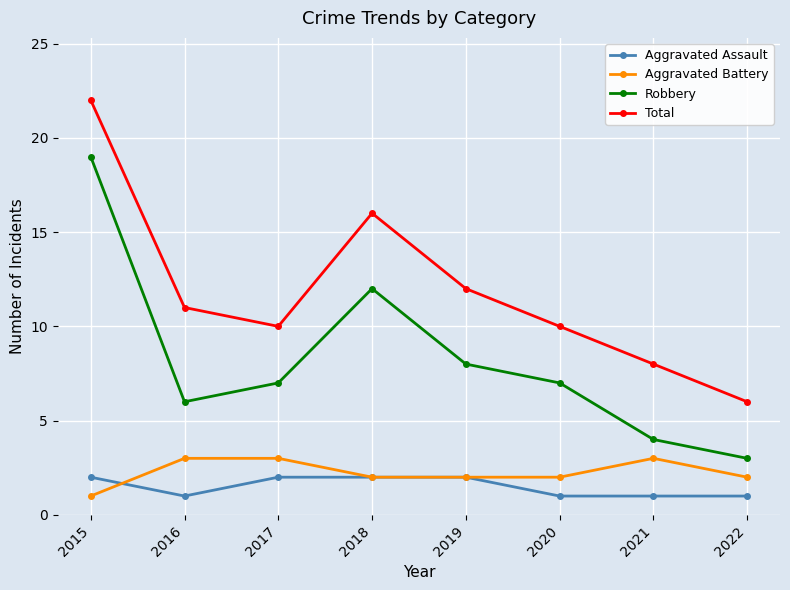

Reading left to right, transcribe all the data shown in this chart.

Aggravated Assault: 2015=2	2016=1	2017=2	2018=2	2019=2	2020=1	2021=1	2022=1
Aggravated Battery: 2015=1	2016=3	2017=3	2018=2	2019=2	2020=2	2021=3	2022=2
Robbery: 2015=19	2016=6	2017=7	2018=12	2019=8	2020=7	2021=4	2022=3
Total: 2015=22	2016=11	2017=10	2018=16	2019=12	2020=10	2021=8	2022=6